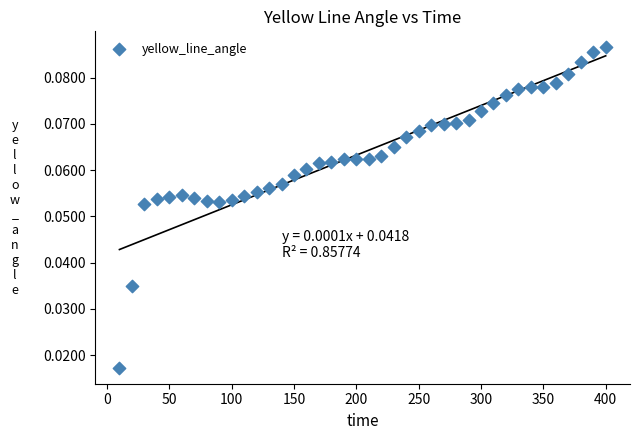

What is the range of X values (max minus min)?

390.0